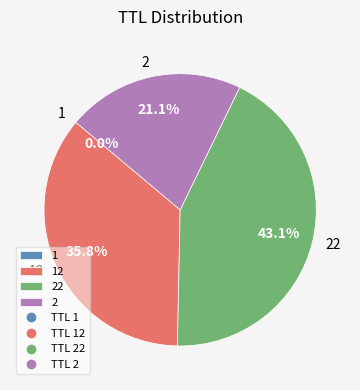

Which slice is the largest?

22